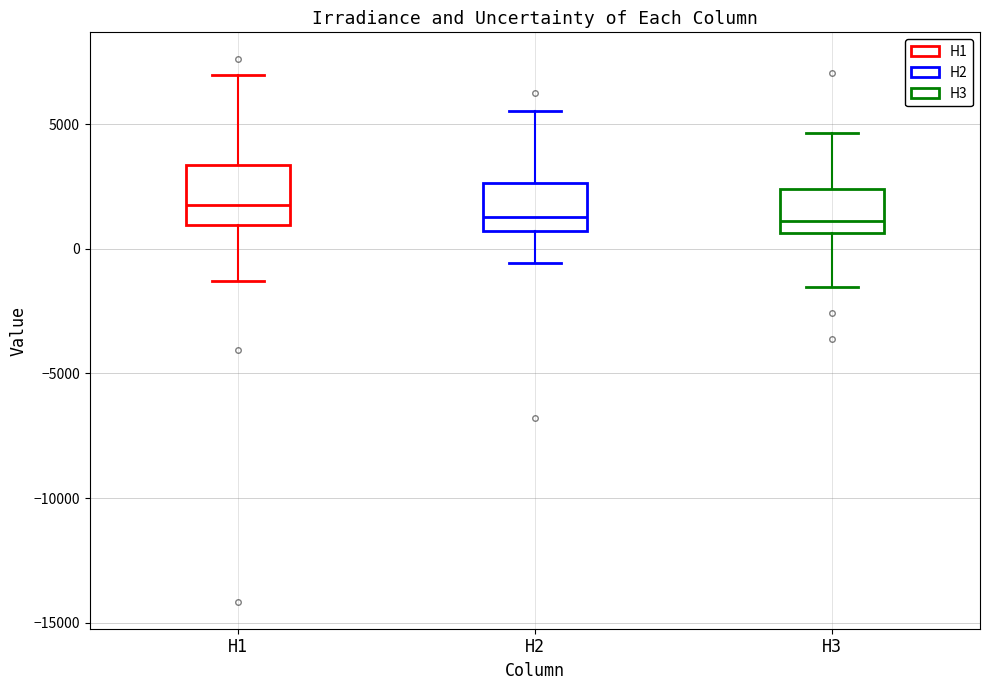

Reading left to right, transcribe this box plot: for each box, give where its median line is, the range the box spans, and where its two whiskers end, as read against the y-axis. The values are not printed on the chart, so give them approximately, as read against the axis.

H1: median 2000, box 1000 to 3500, whiskers -1500 to 7000
H2: median 1500, box 500 to 2500, whiskers -500 to 5500
H3: median 1000, box 500 to 2500, whiskers -1500 to 4500